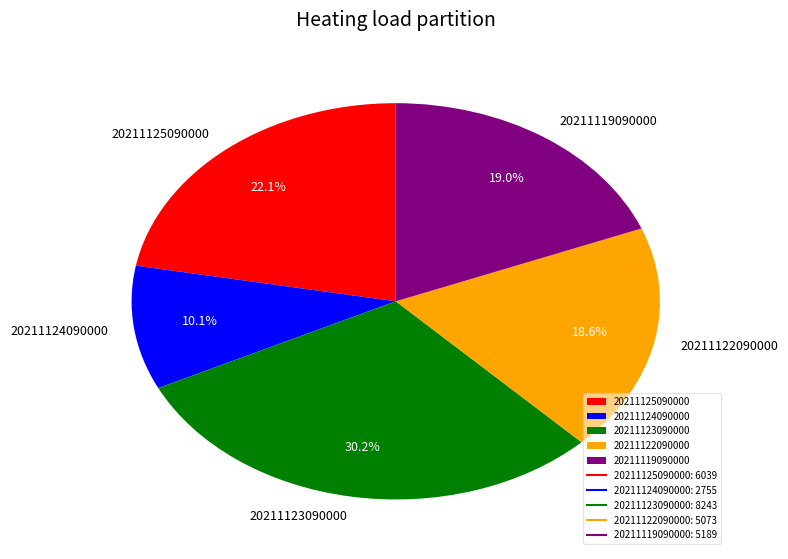

Between 20211119090000 and 20211123090000, which is larger?

20211123090000